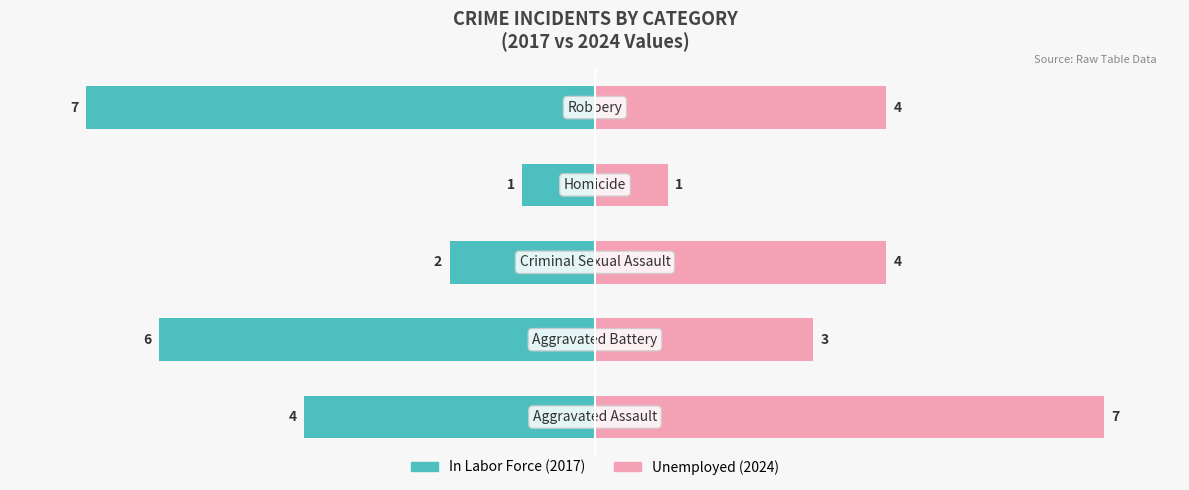

Reading right to left, transcribe all the data shown in this chart.

In Labor Force: -100.0	-14.3	-28.6	-85.7	-57.1
Unemployed: 57.1	14.3	57.1	42.9	100.0